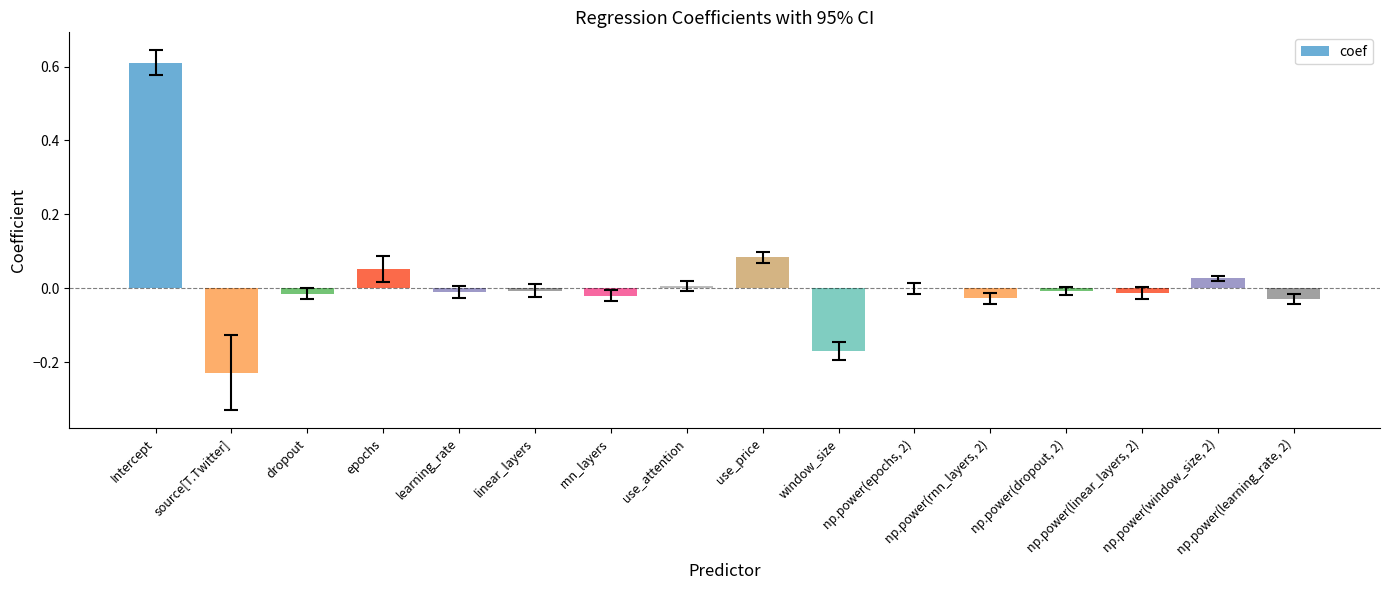

How many data points does each series have?

16